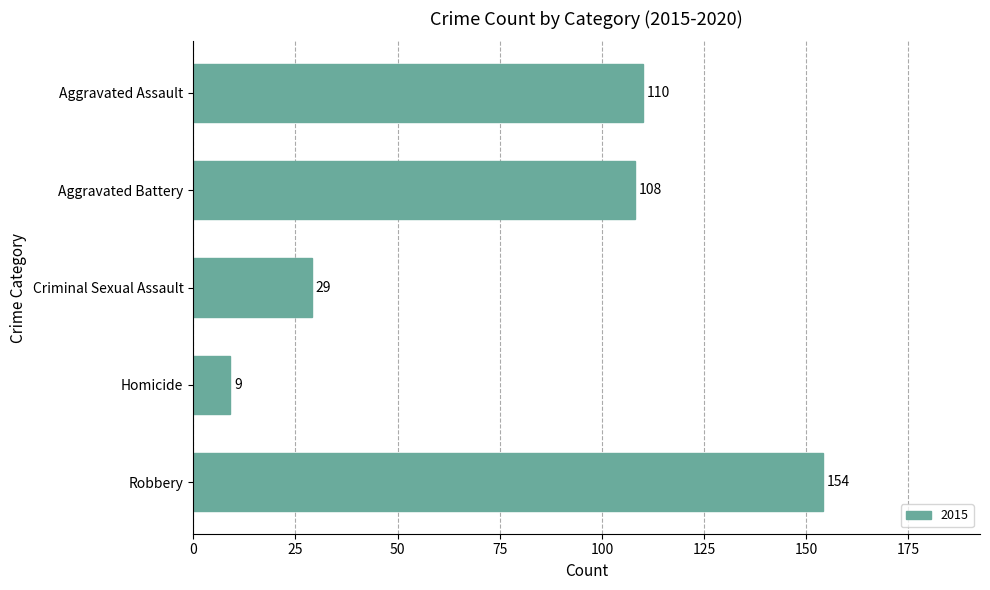

What position from the top is Homicide?

4